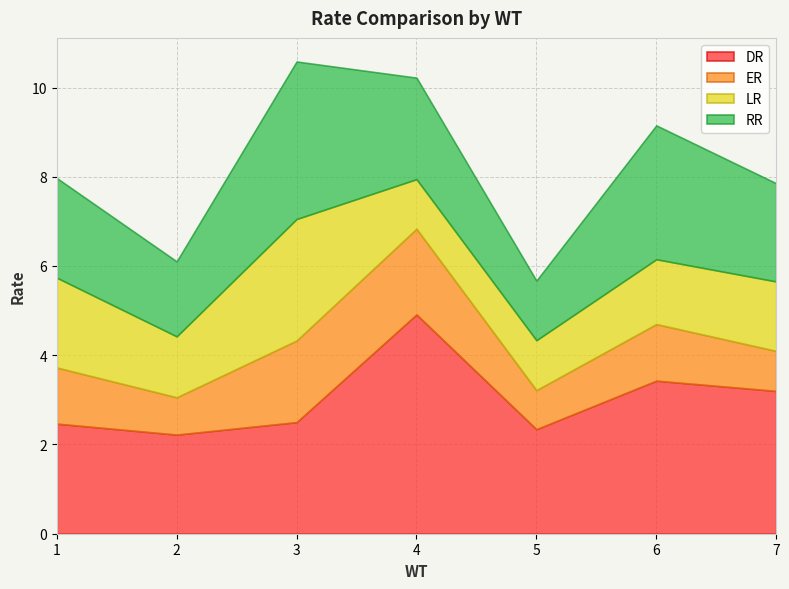

At which label does DR reach its minimum?

2